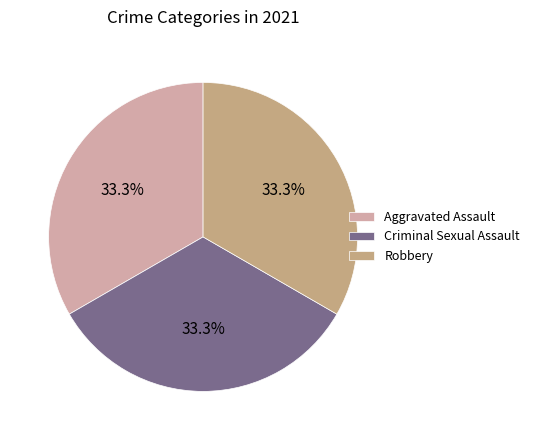

How many slices are in this pie chart?

3